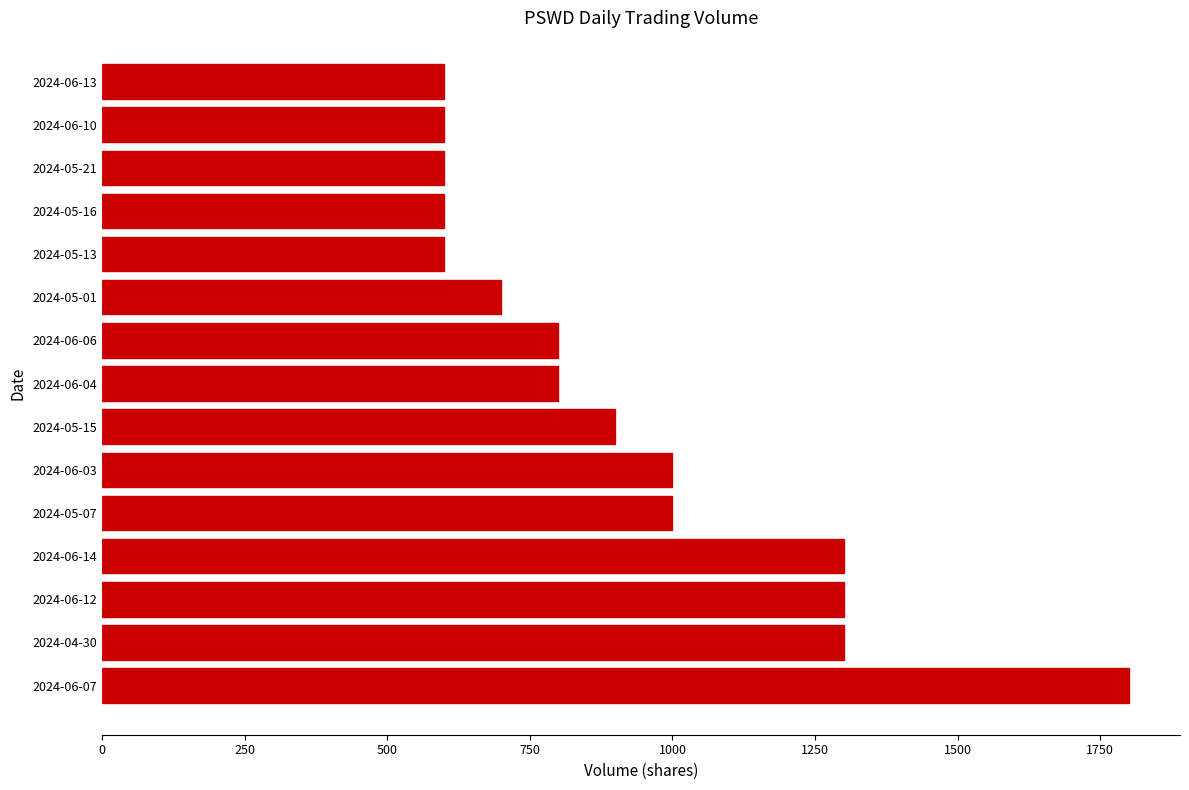

The value at 2024-05-16 is 921. True or false?

False